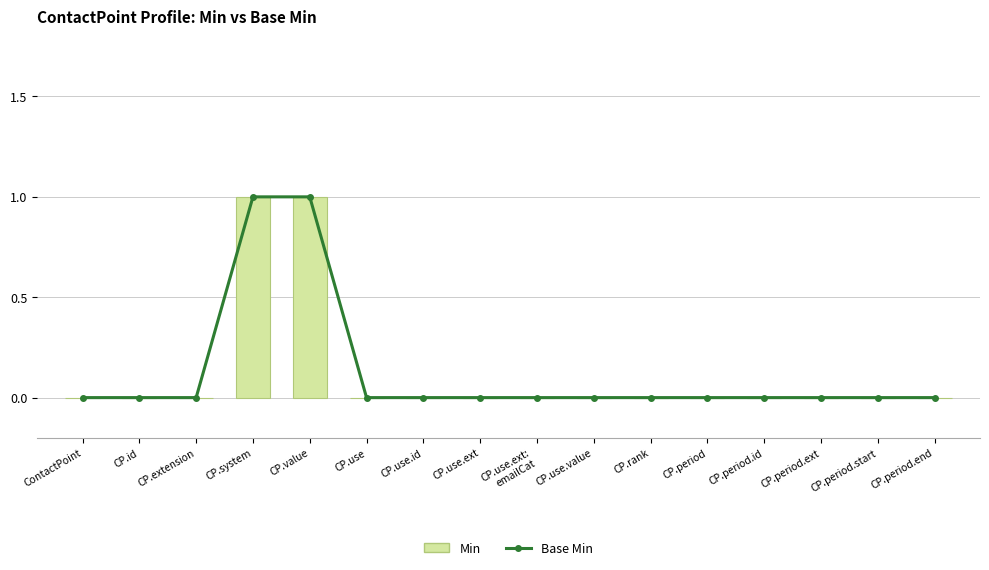

At which label does Min reach its peak?

CP.system